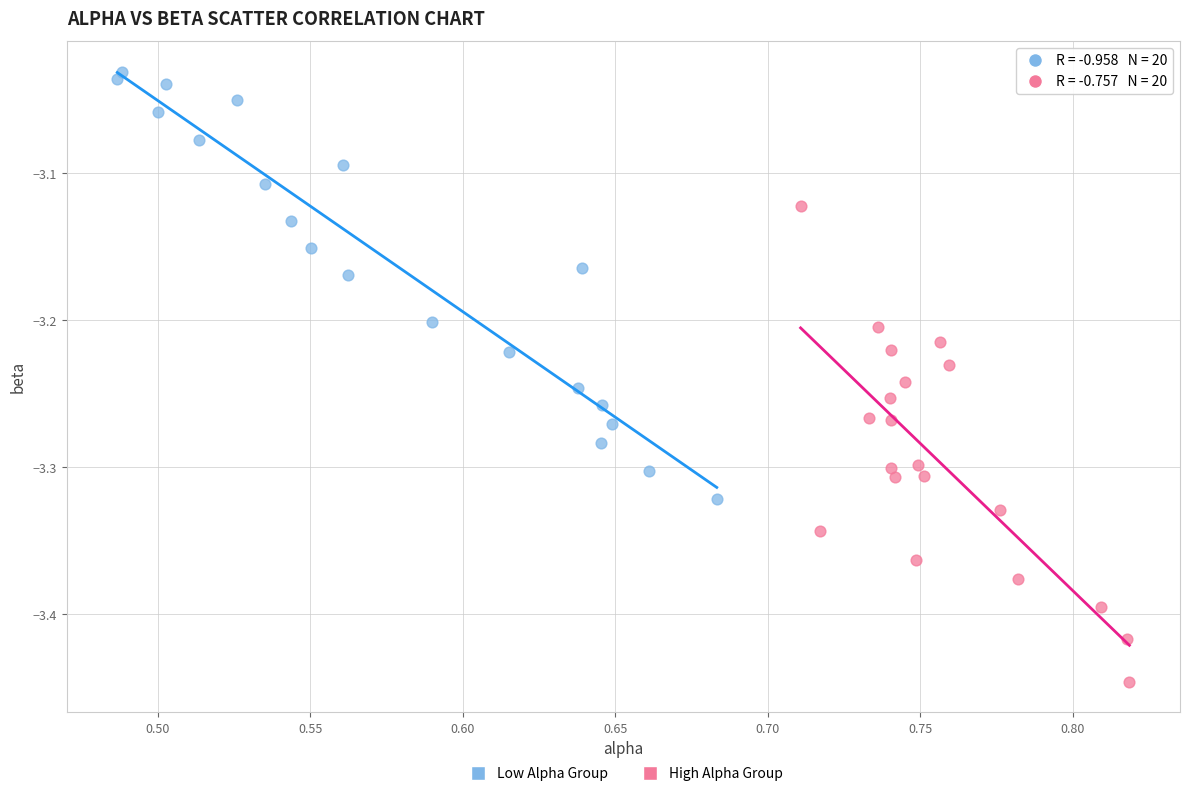

Which series contains the highest Y value?

Low Alpha Group